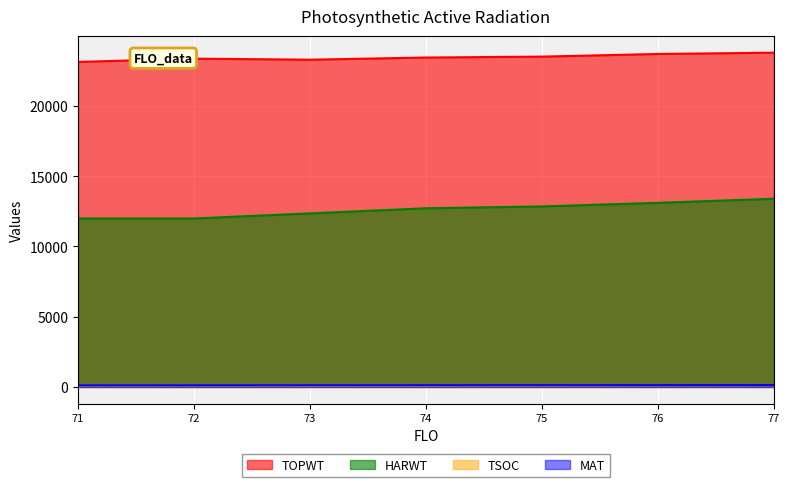

True or false: TOPWT and MAT intersect in this chart.

False